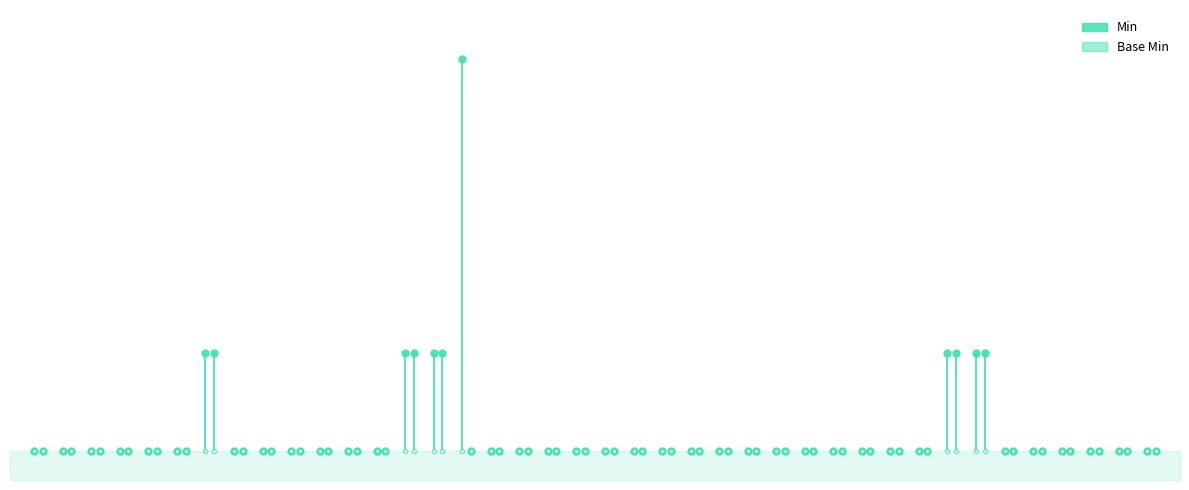

The value of Min at Bundle.entry.request is 2. True or false?

False